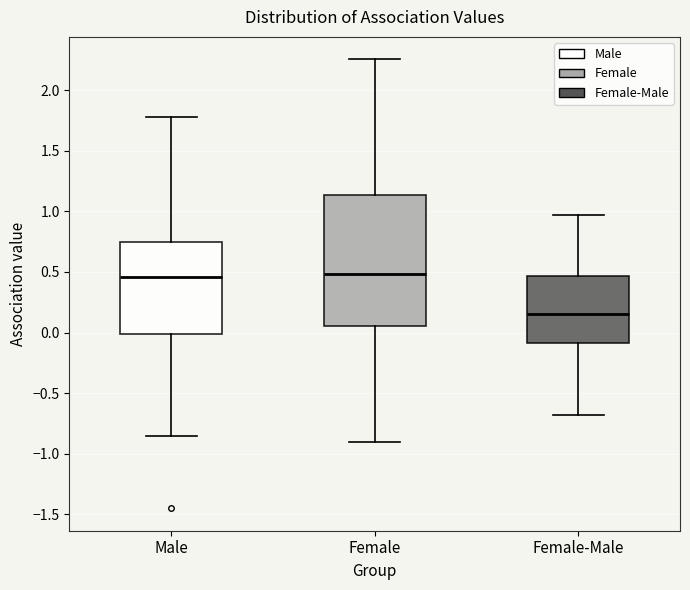

Reading left to right, transcribe this box plot: for each box, give where its median line is, the range the box spans, and where its two whiskers end, as read against the y-axis. The values are not printed on the chart, so give them approximately, as read against the axis.

Male: median 0.45, box 0.00 to 0.75, whiskers -0.85 to 1.80
Female: median 0.50, box 0.05 to 1.15, whiskers -0.90 to 2.25
Female-Male: median 0.15, box -0.10 to 0.45, whiskers -0.70 to 0.95